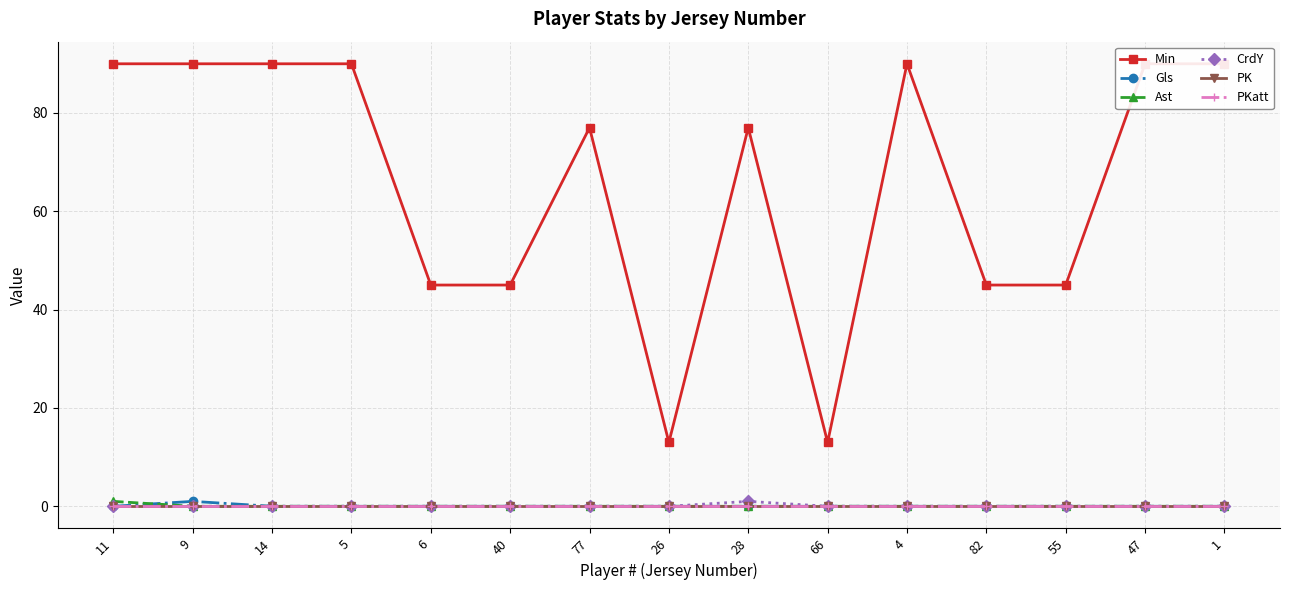

Which category has the lowest value in the Ast series?

9